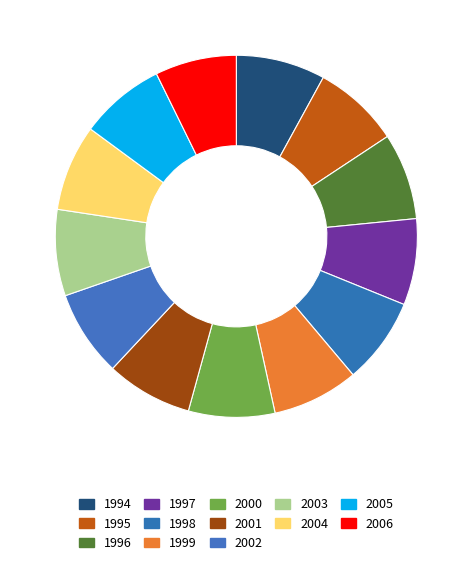

Does any single category account for the majority?

No